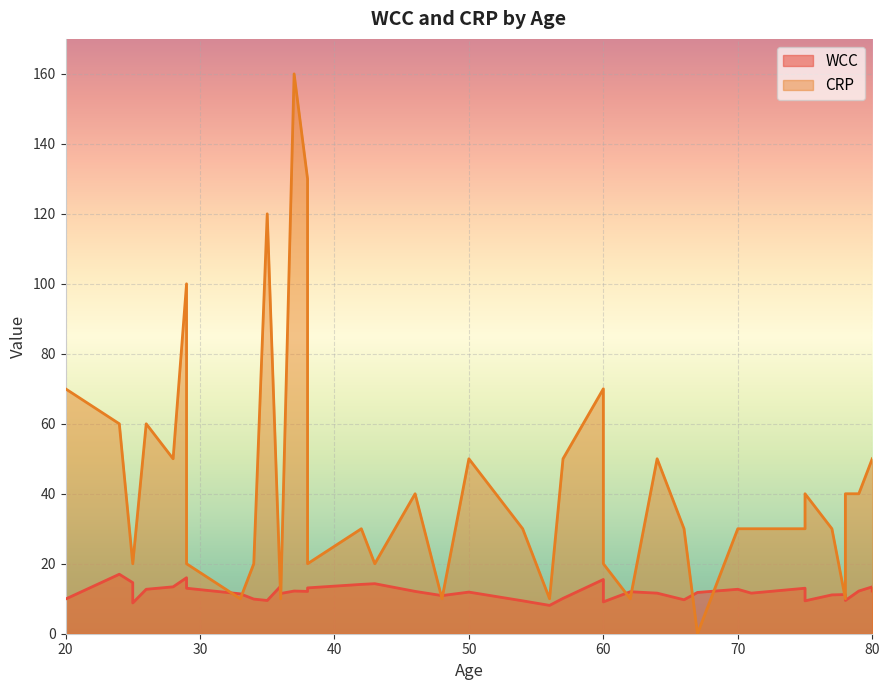

Rank the series by their maximum value, from lowest to highest.

WCC, CRP